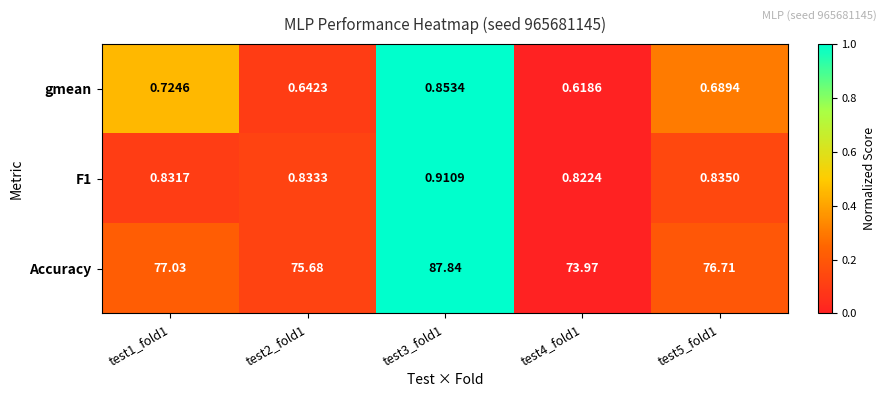

Is the value of Accuracy at test1_fold1 greater than the value of F1 at test5_fold1?

Yes